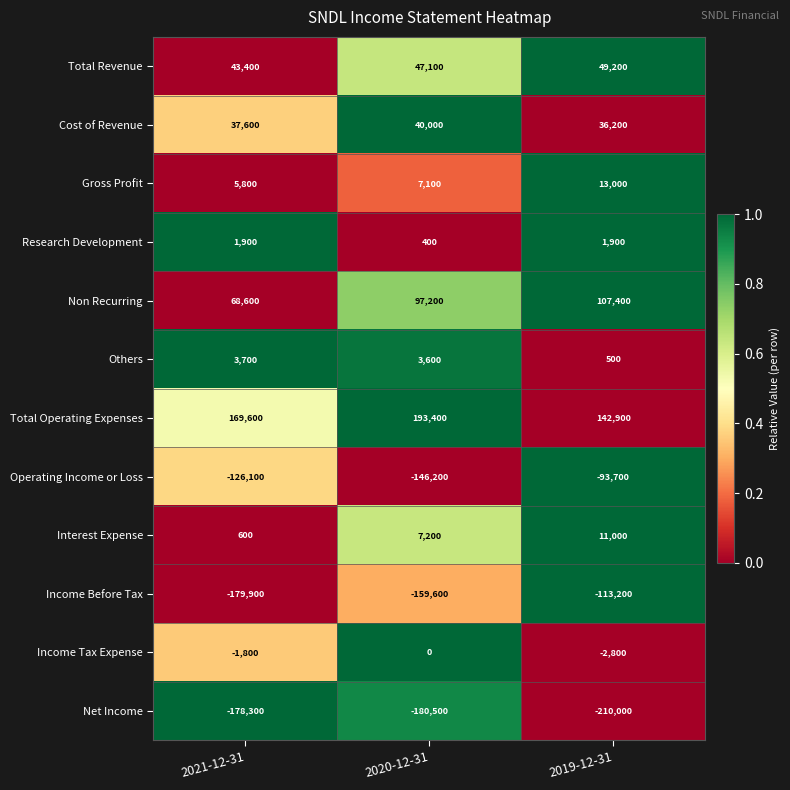

Rank the series by their maximum value, from highest to lowest.

Total Operating Expenses, Non Recurring, Total Revenue, Cost of Revenue, Gross Profit, Interest Expense, Others, Research Development, Income Tax Expense, Operating Income or Loss, Income Before Tax, Net Income